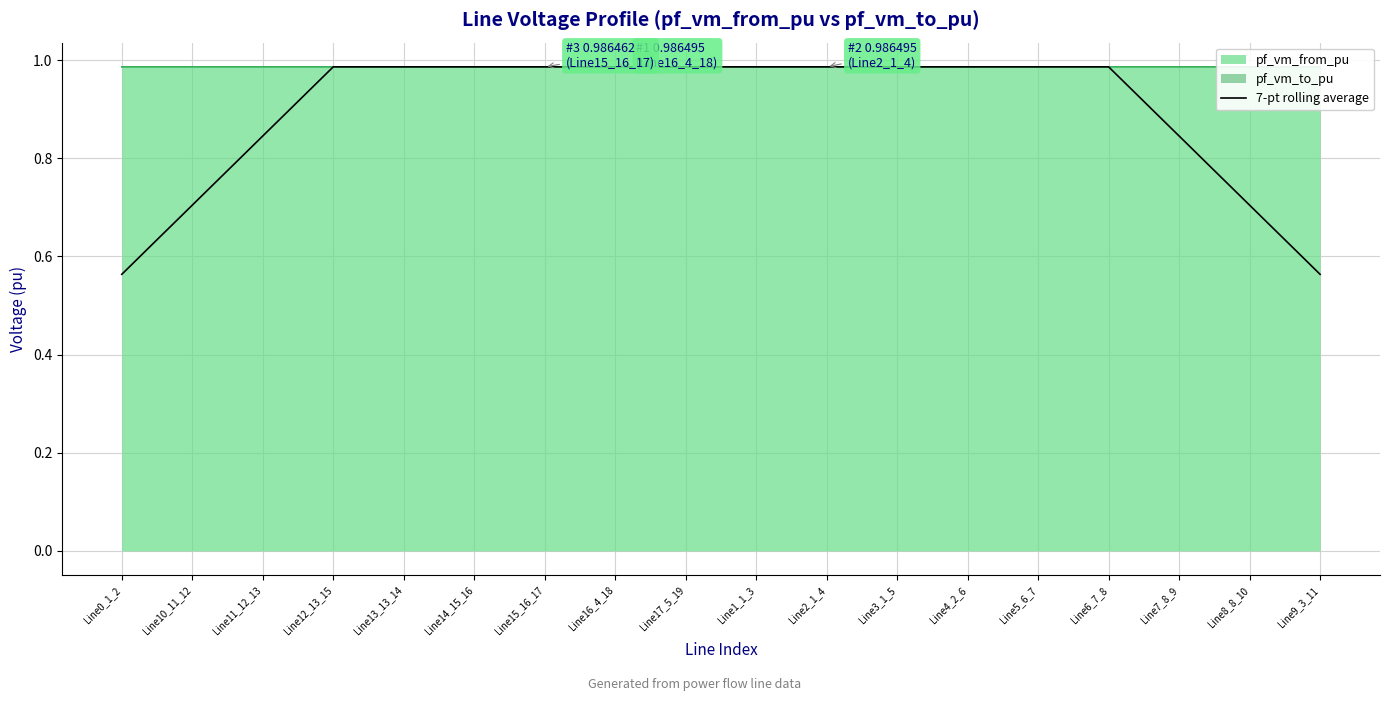

What is the sum of the values at Line8_8_10 and Line1_1_3?

1.7